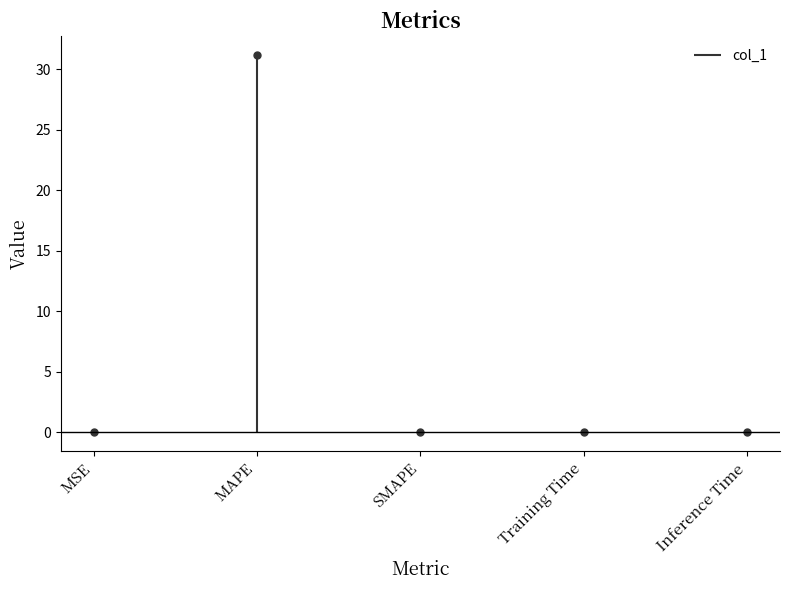

Reading left to right, transcribe all the data shown in this chart.

MSE=0.0	MAPE=31.2	SMAPE=0.0	Training Time=0.0	Inference Time=0.0